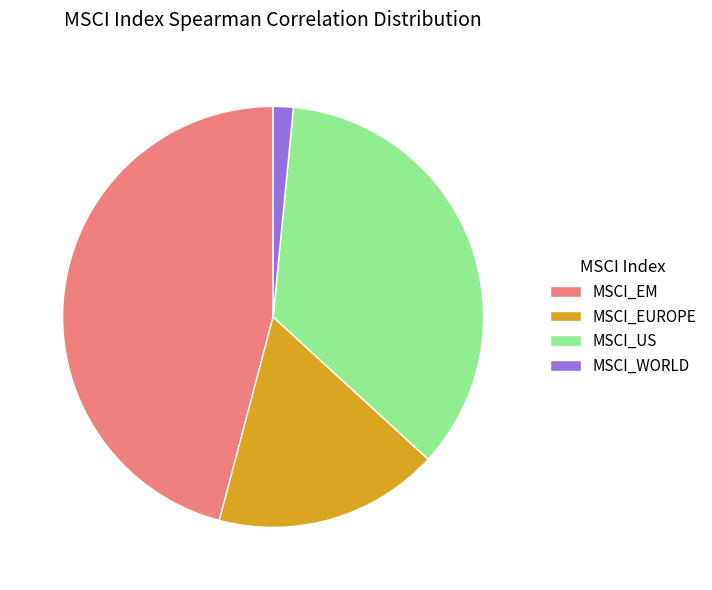

Is there a majority slice in this chart?

No